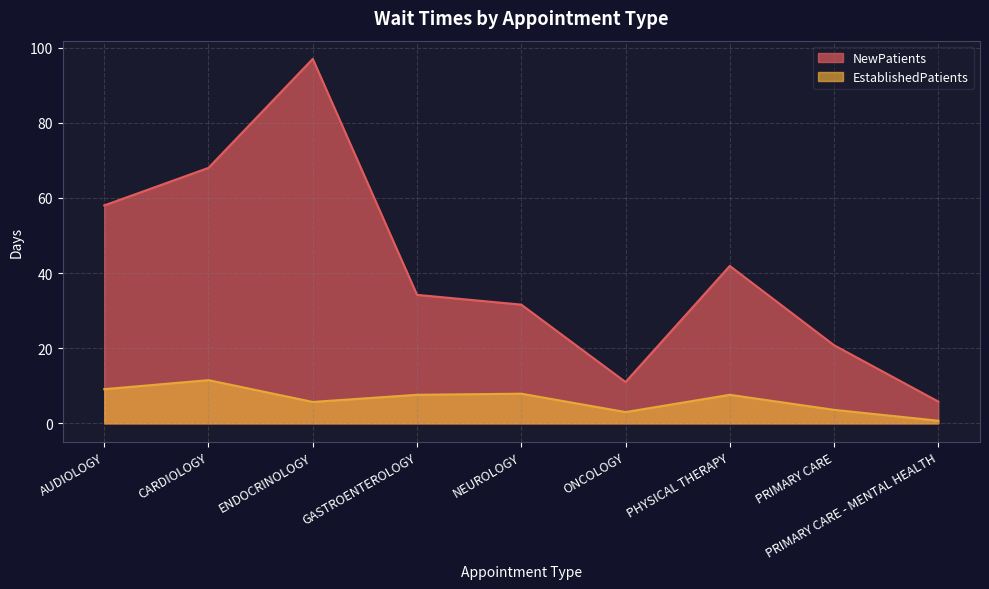

Rank the series at NEUROLOGY from highest to lowest value.

NewPatients, EstablishedPatients